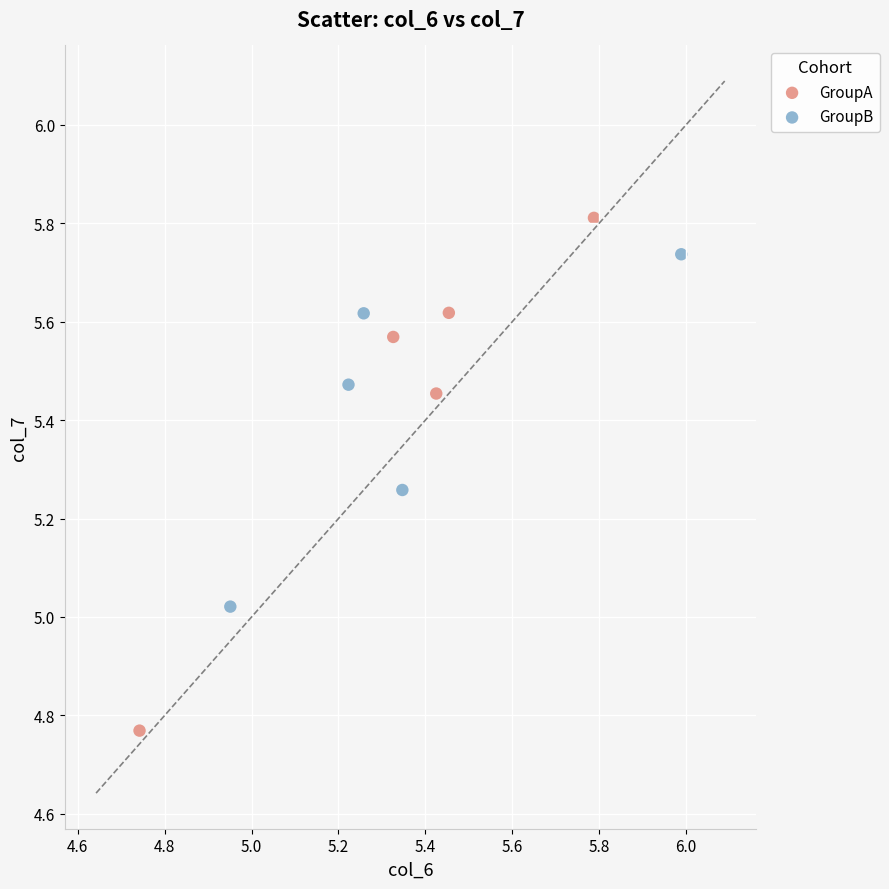

Which series contains the lowest Y value?

GroupA